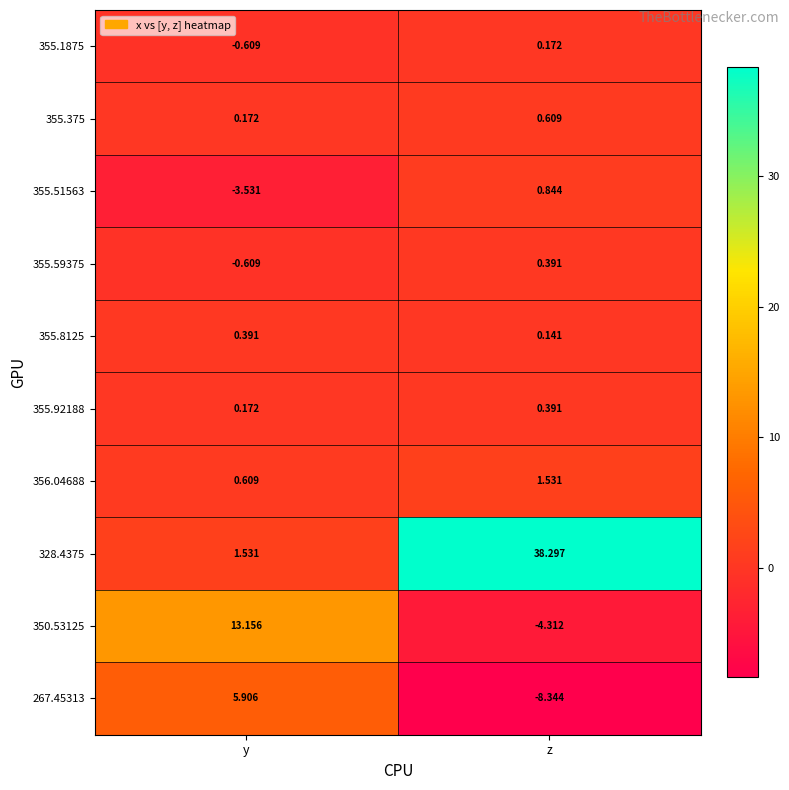

List the labels in order of 267.45313 value, largest first.

y, z